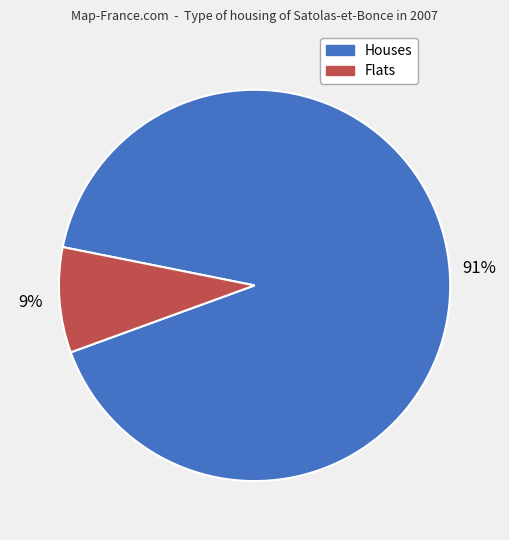

To the nearest percent, what is the average slice percentage?

50%